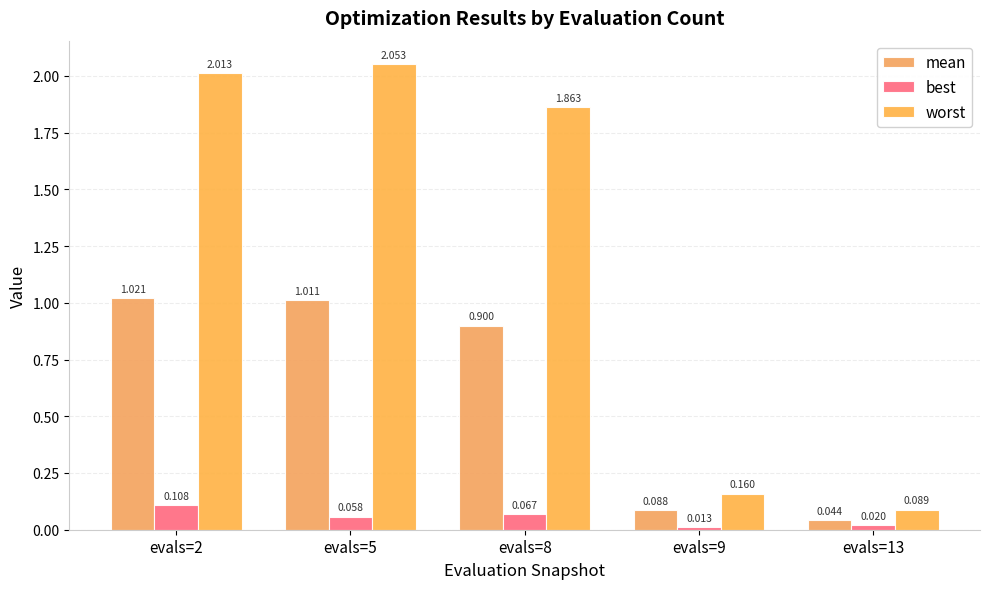

What is the value of the worst bar at the 1st from the left?

2.0